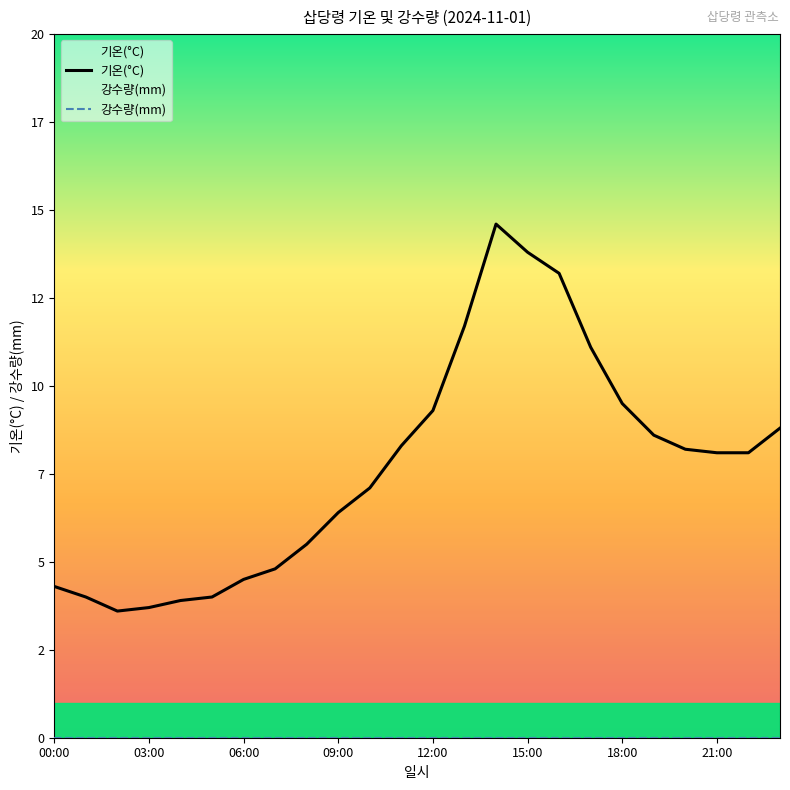

At which label does 기온(°C) first exceed 8?

11